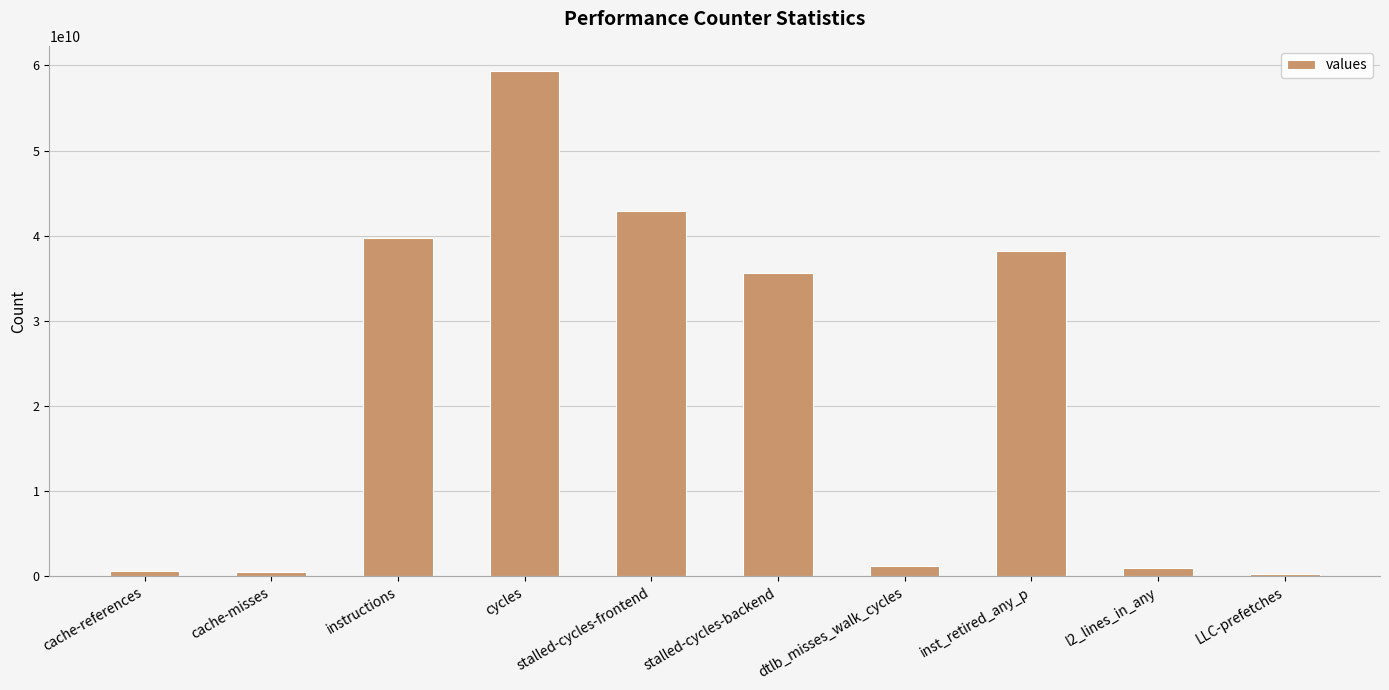

What is the greatest value displayed?

59341165058